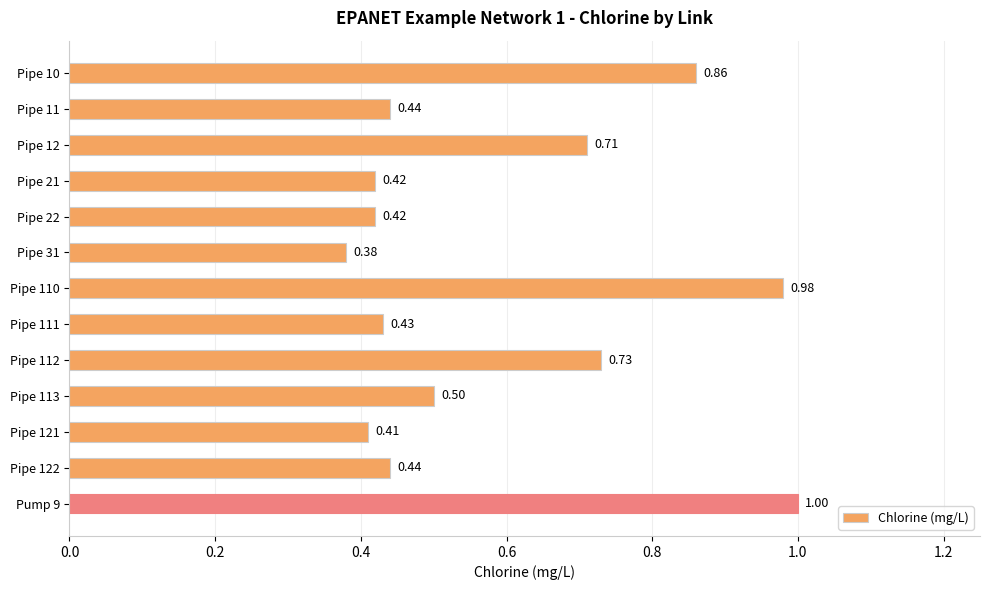

What is the change in value from Pipe 110 to Pipe 113?

-0.5